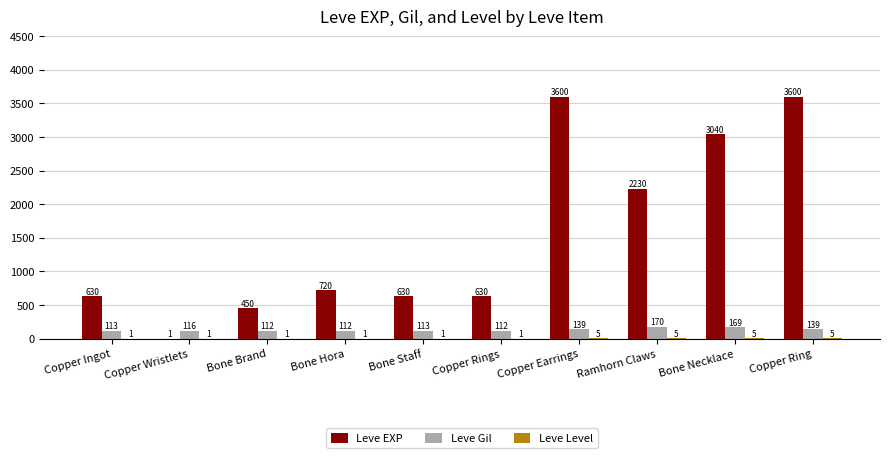

What is the highest value of the Leve Gil series?

170